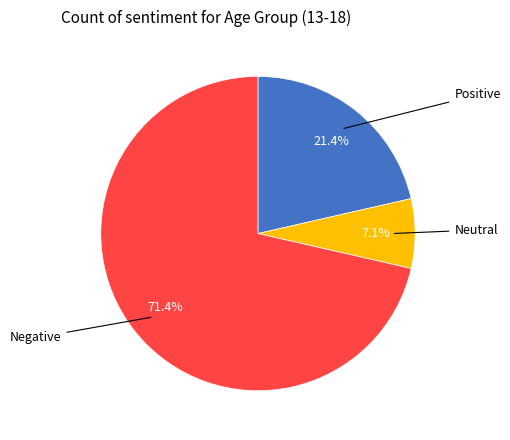

Is there a majority slice in this chart?

Yes